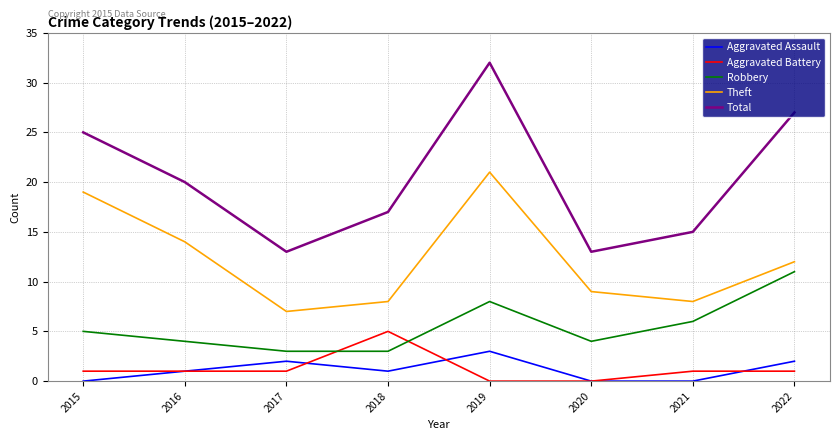

The Robbery series shows 8 at 2015. True or false?

False